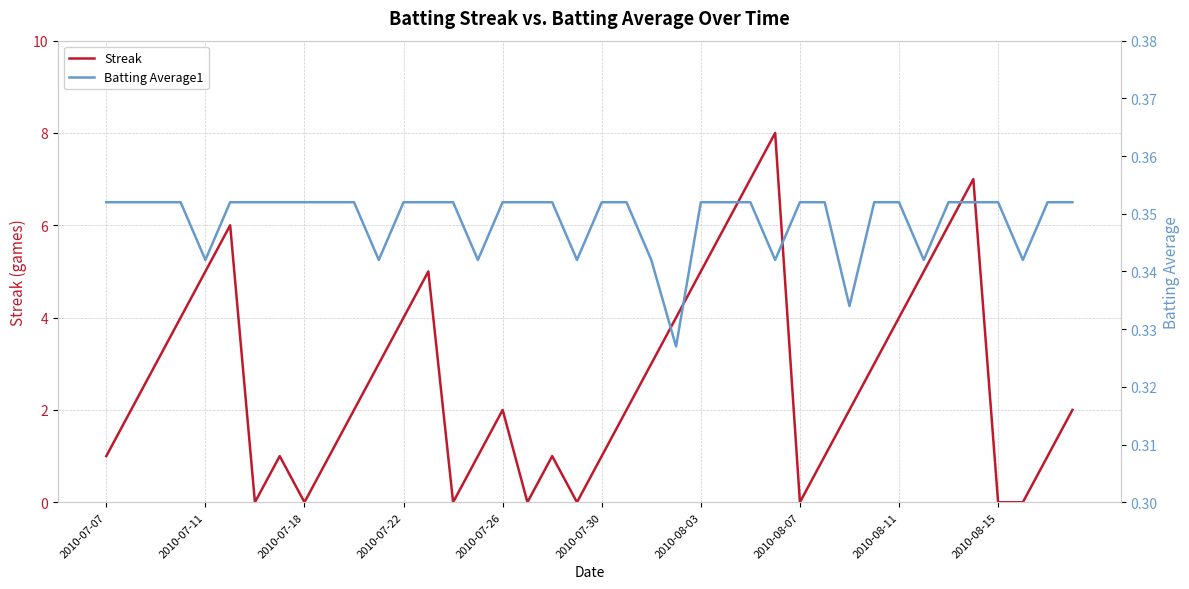

What is the spread (max minus min) of values at 31?

2.6